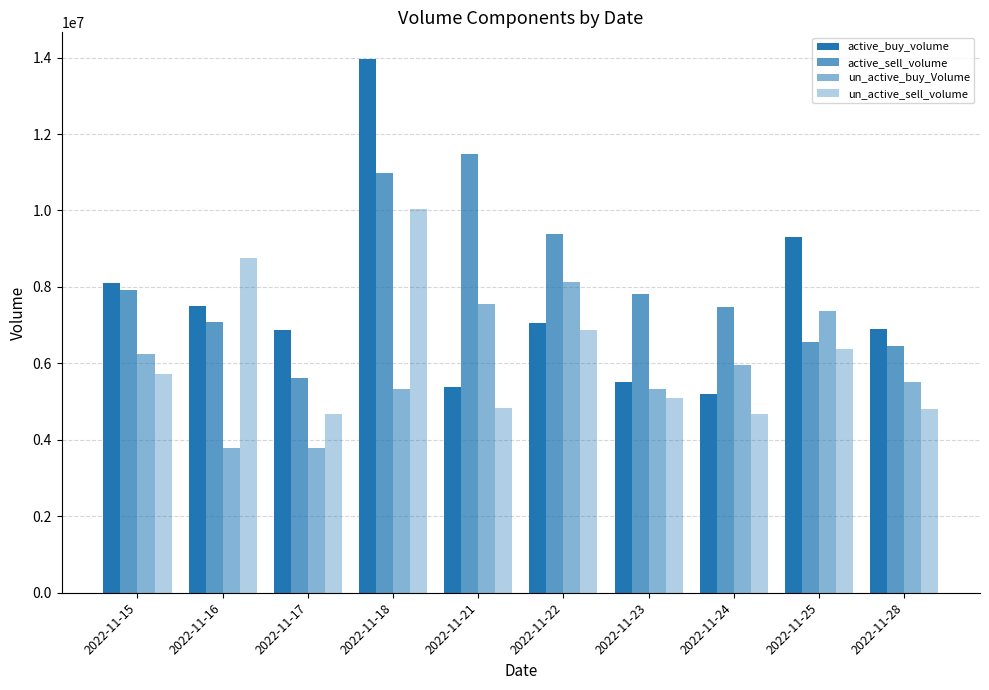

What is the average value of the un_active_sell_volume series?

6183033